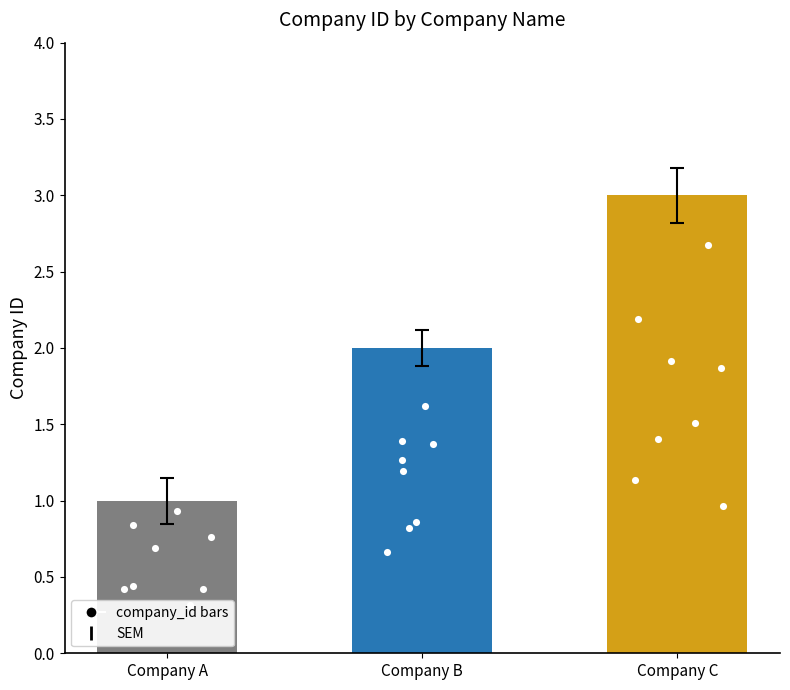

What is the ratio of the value at Company B to the value at Company C?

0.7